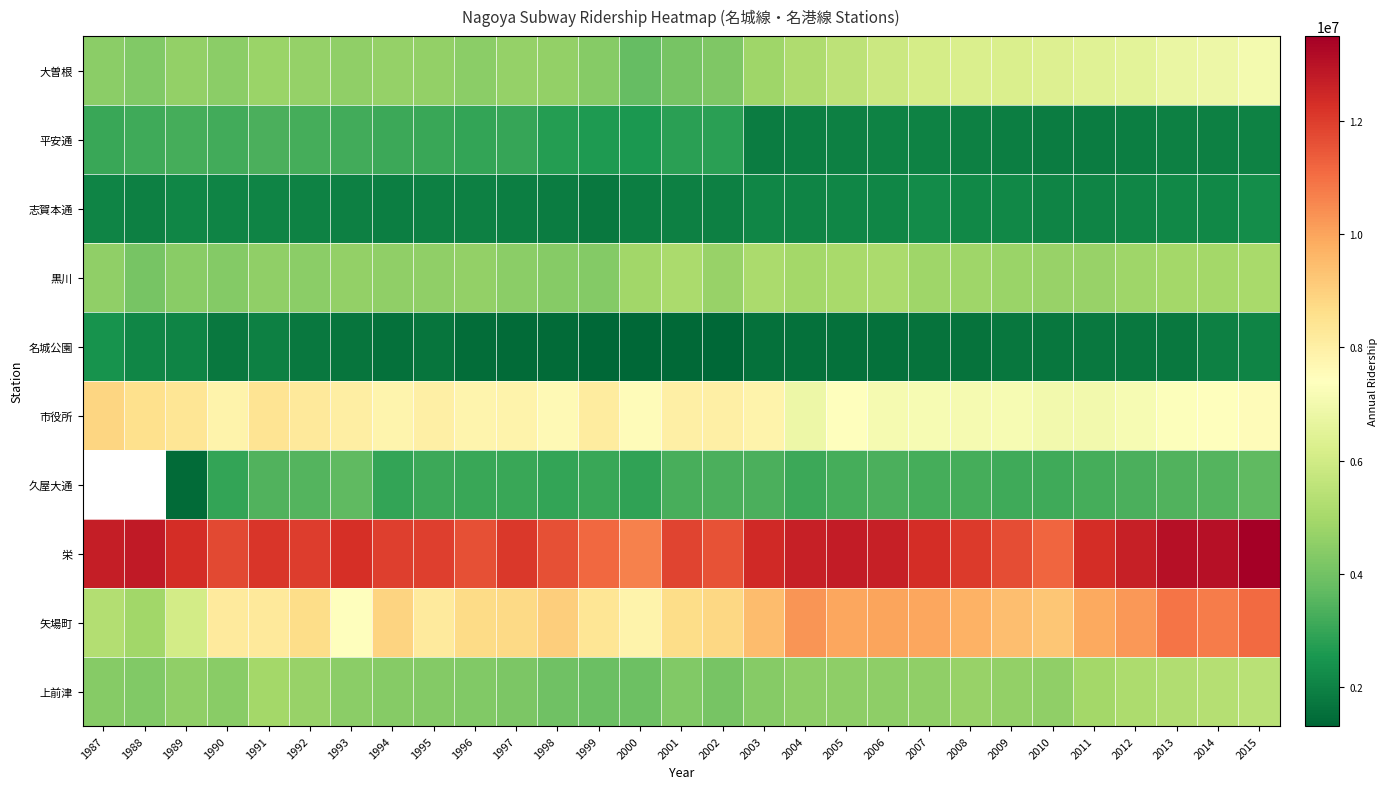

At 2015, list the series in order from smallest to largest.

平安通, 名城公園, 志賀本通, 久屋大通, 黒川, 上前津, 大曽根, 市役所, 矢場町, 栄